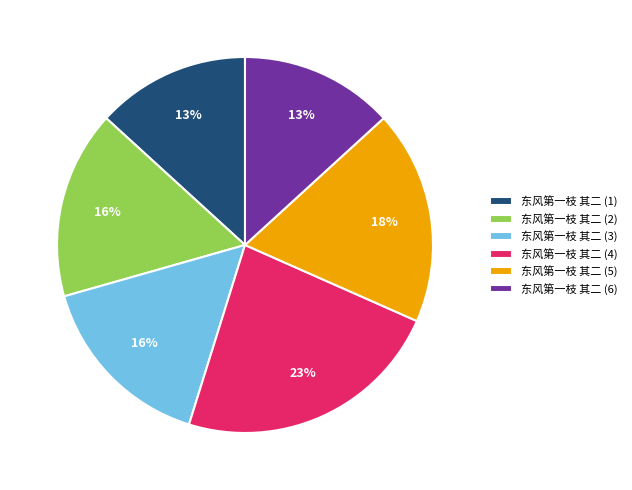

Is the sum of 东风第一枝 其二 (6) and 东风第一枝 其二 (3) greater than half?

No